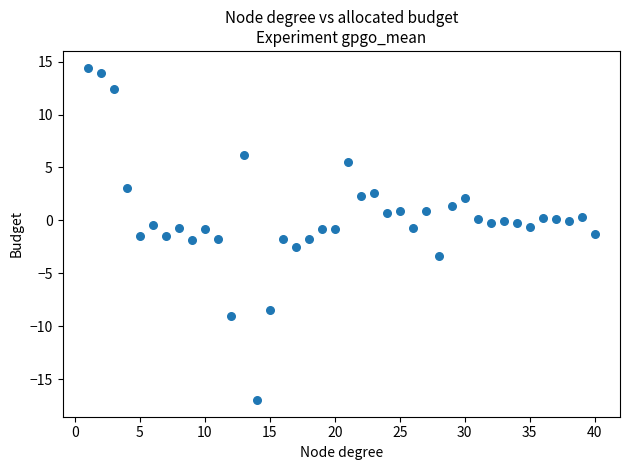

What is the range of X values (max minus min)?

39.0